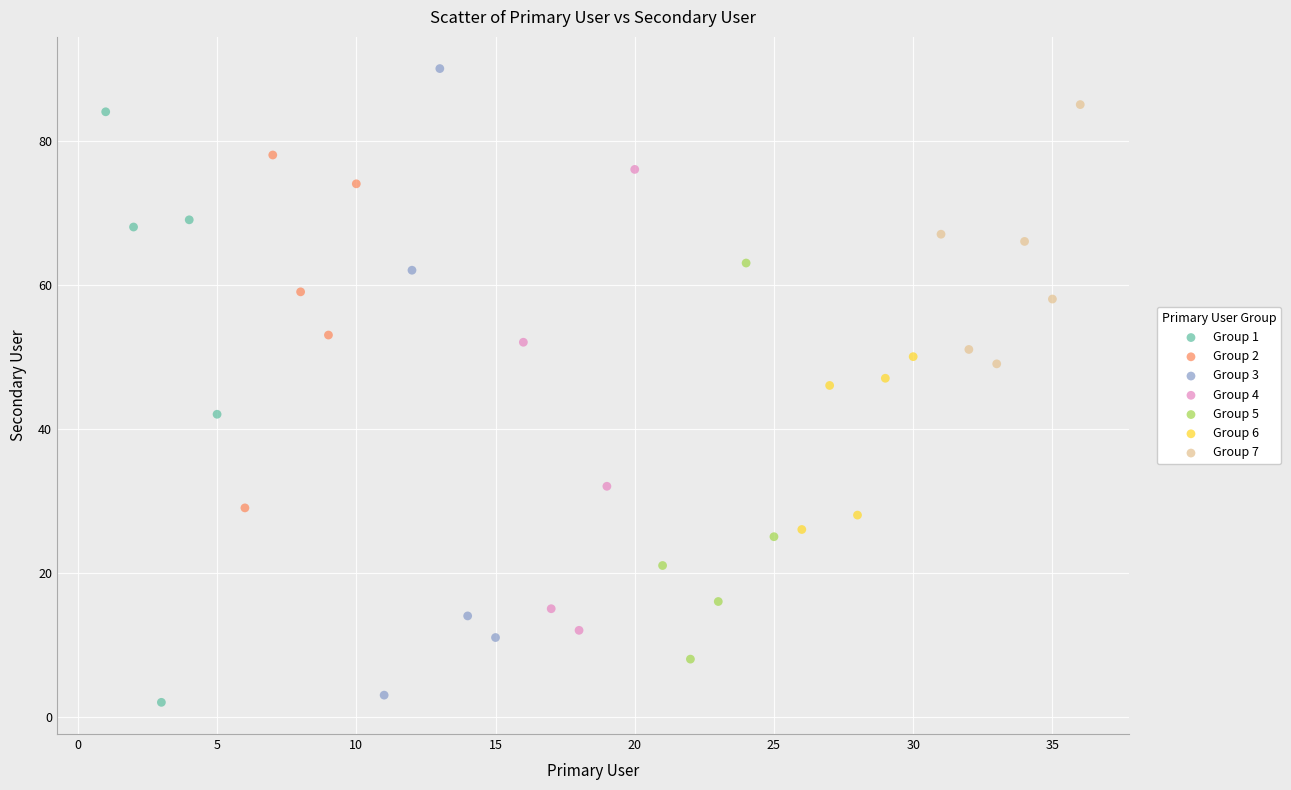

Which series reaches the maximum Y coordinate?

Group 3